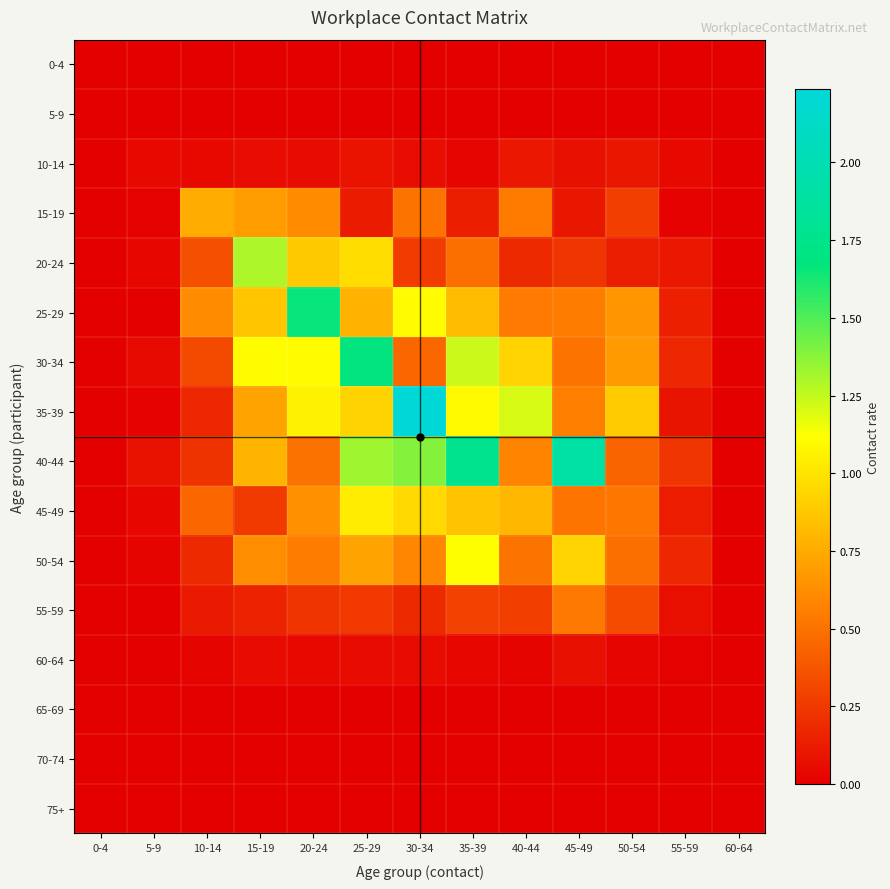

At 45-49, list the series in order from largest to smallest.

40-44, 50-54, 35-39, 25-29, 55-59, 45-49, 30-34, 20-24, 15-19, 10-14, 60-64, 0-4, 5-9, 65-69, 70-74, 75+